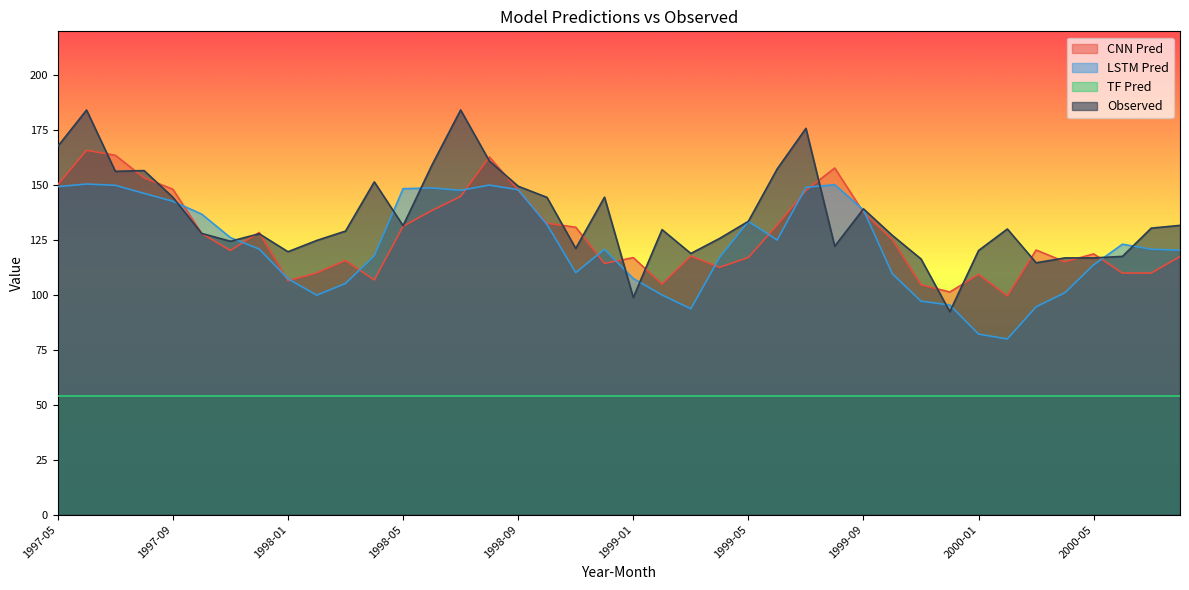

Does the chart display data point markers on the line(s)?

No